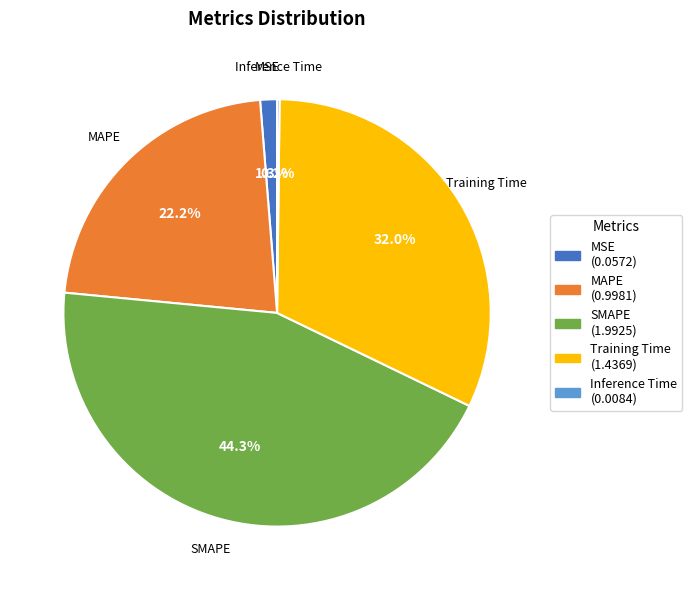

Is MSE the majority of the pie?

No